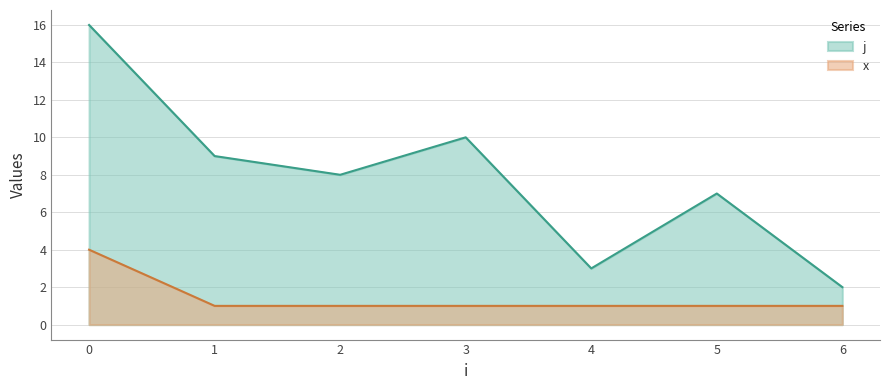

Is the value of j at 2 greater than the value of x at 2?

Yes